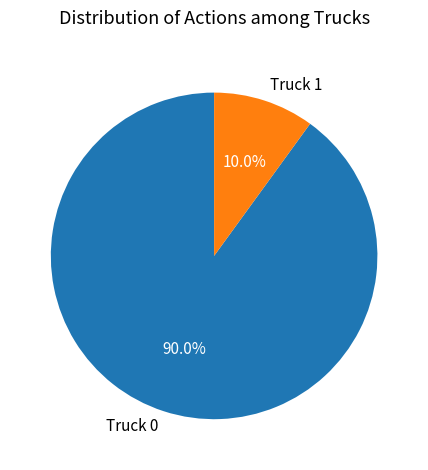

Which category has the biggest portion of the pie?

Truck 0